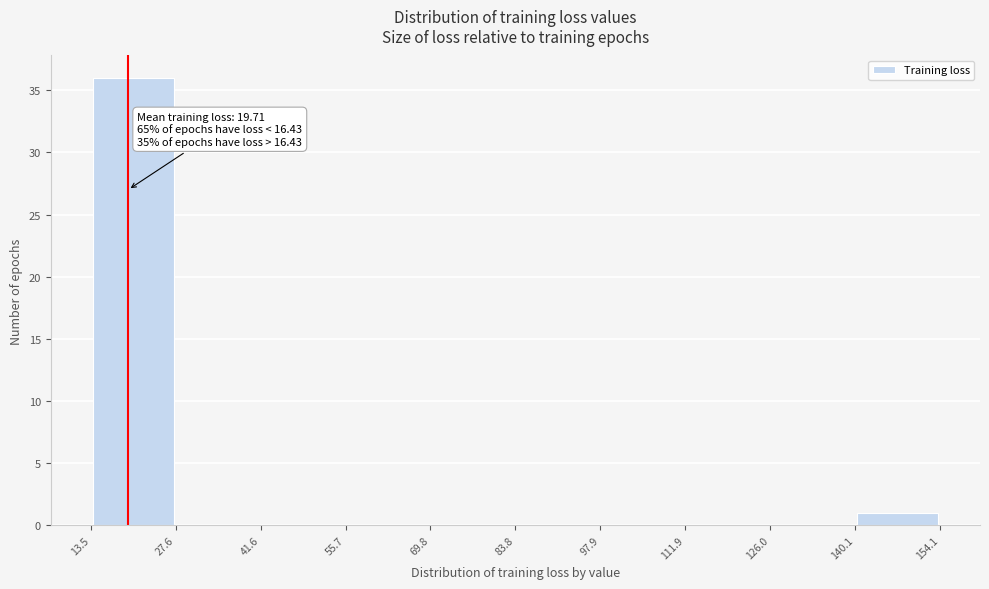

Which range on the x-axis has the tallest bar?

13.5 to 27.6